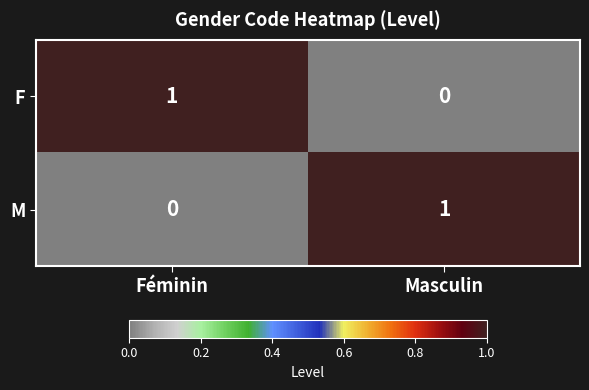

Reading right to left, what are all the values shown in this chart?

F: 0	1
M: 1	0